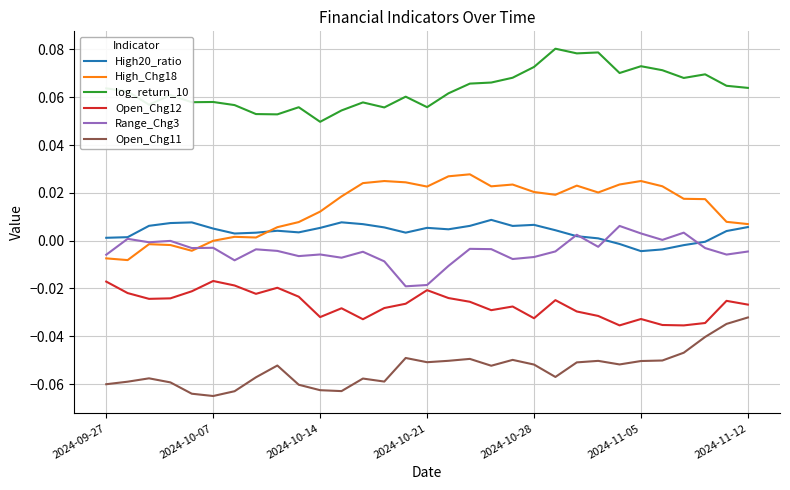

True or false: log_return_10 and Open_Chg11 cross at least once.

False